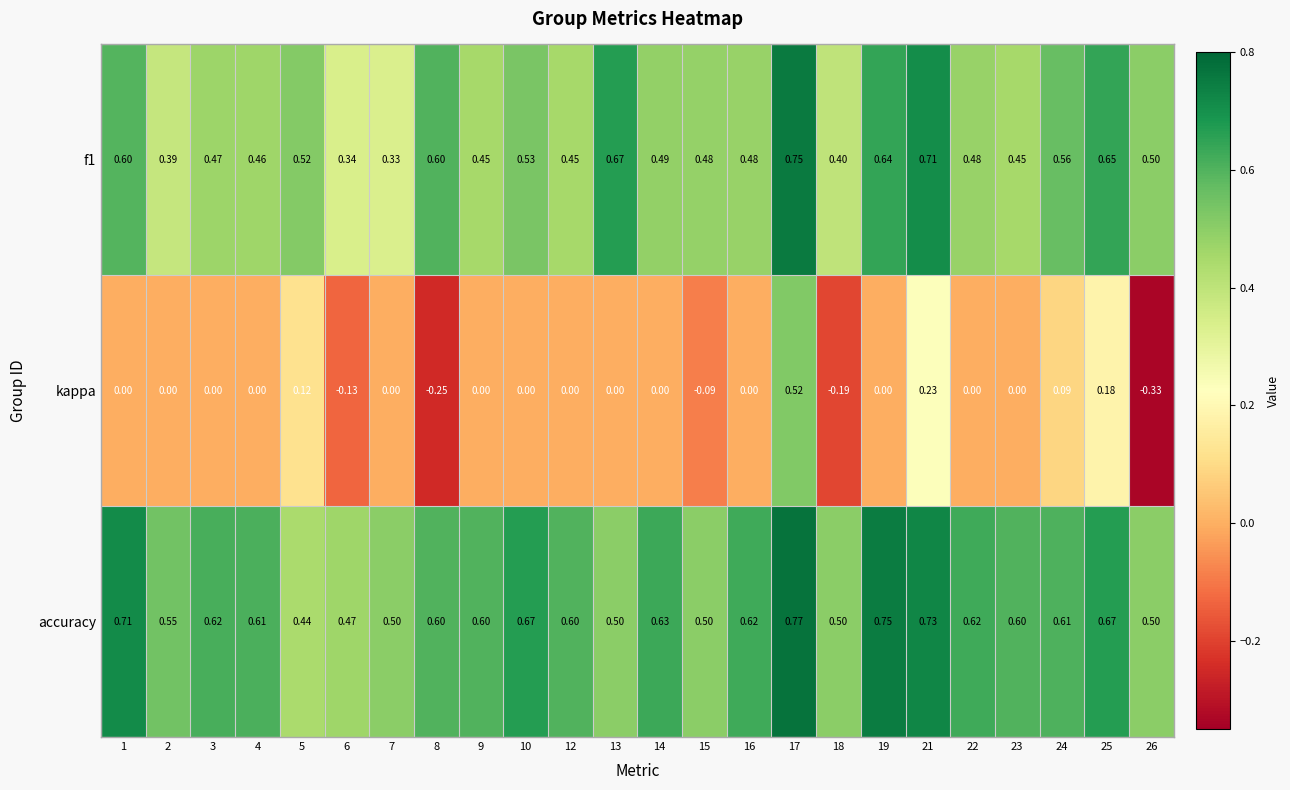

Which series has the largest range (max minus min)?

kappa